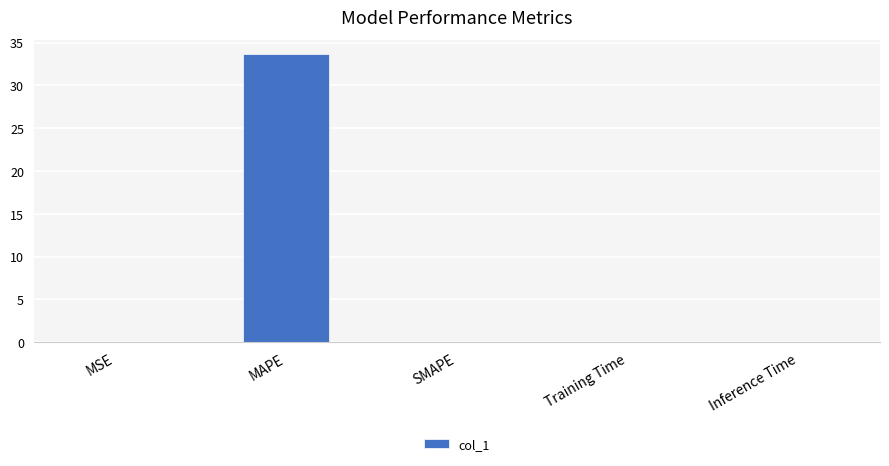

Does the chart contain stacked bars?

No